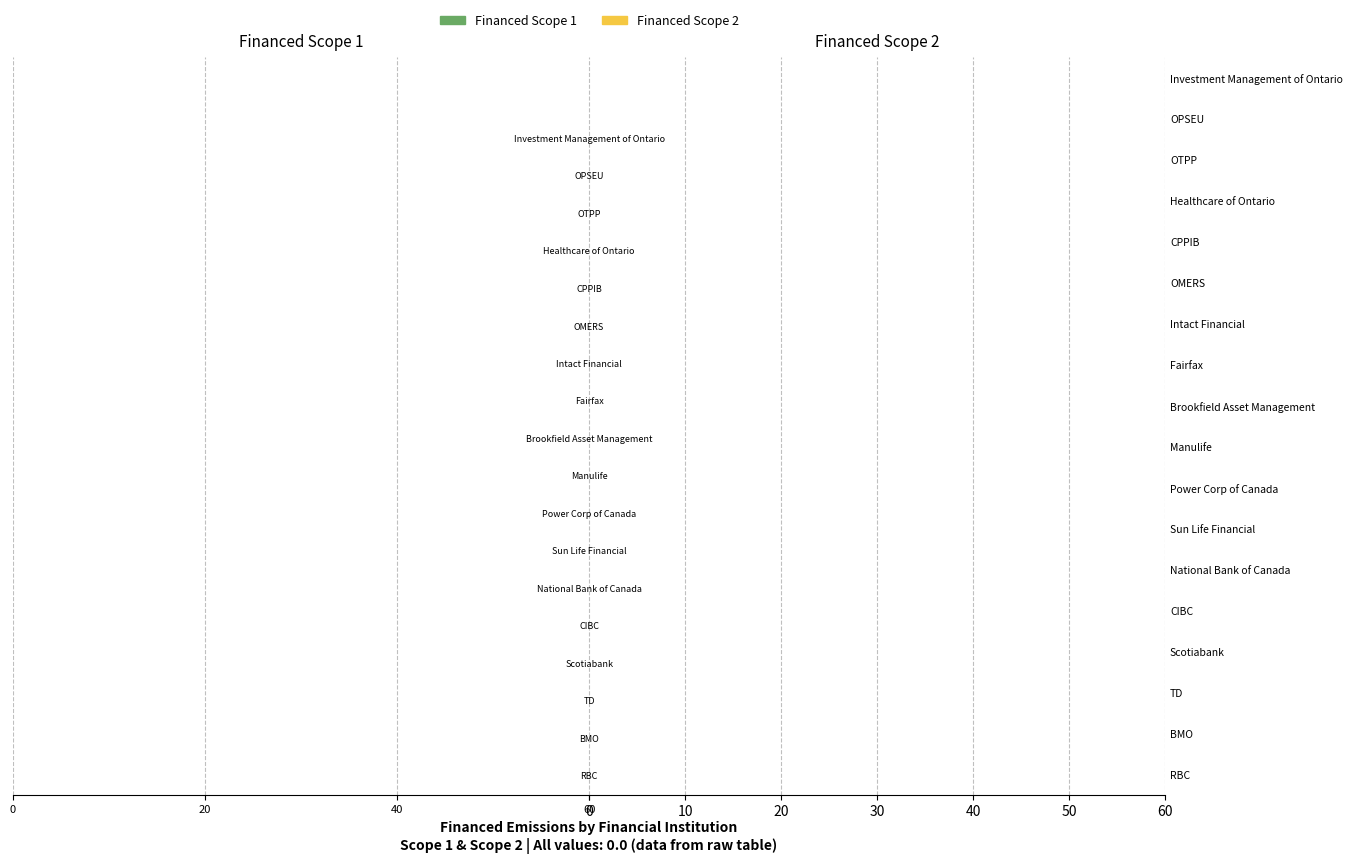

At which category is the sum across all series the highest?

Scotiabank